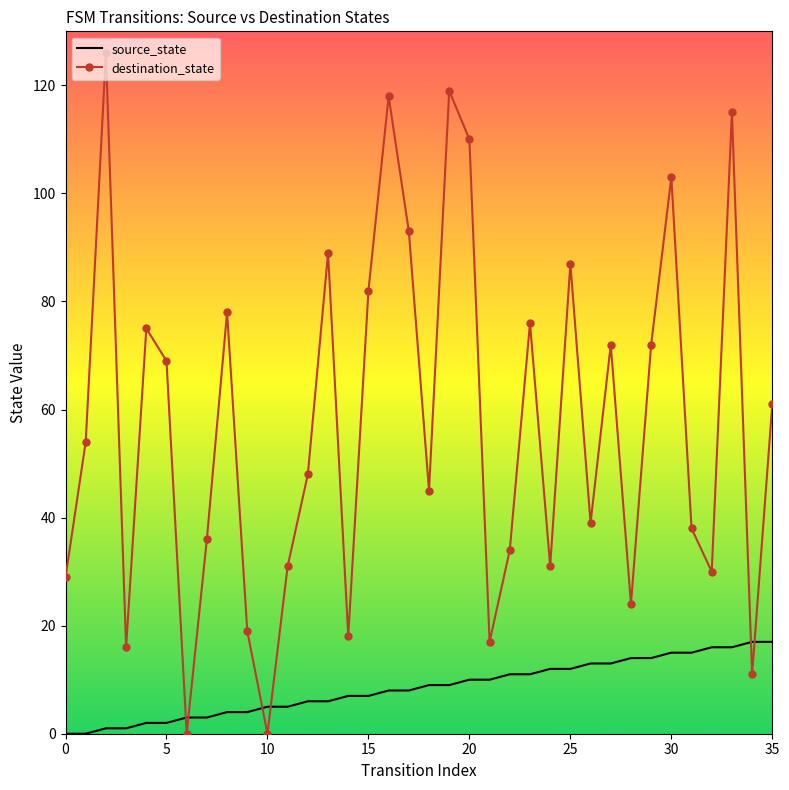

Which series has the largest total across all categories?

destination_state